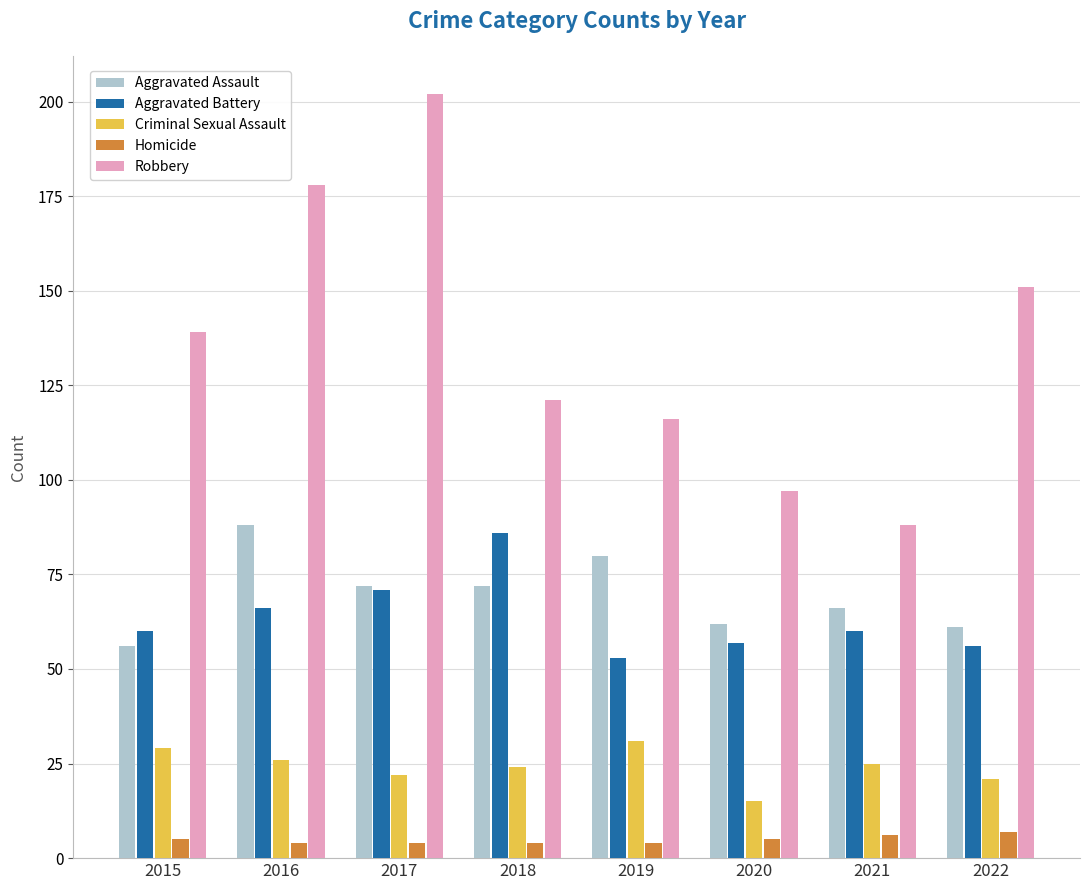

What is the spread (max minus min) of values at 2017?

198